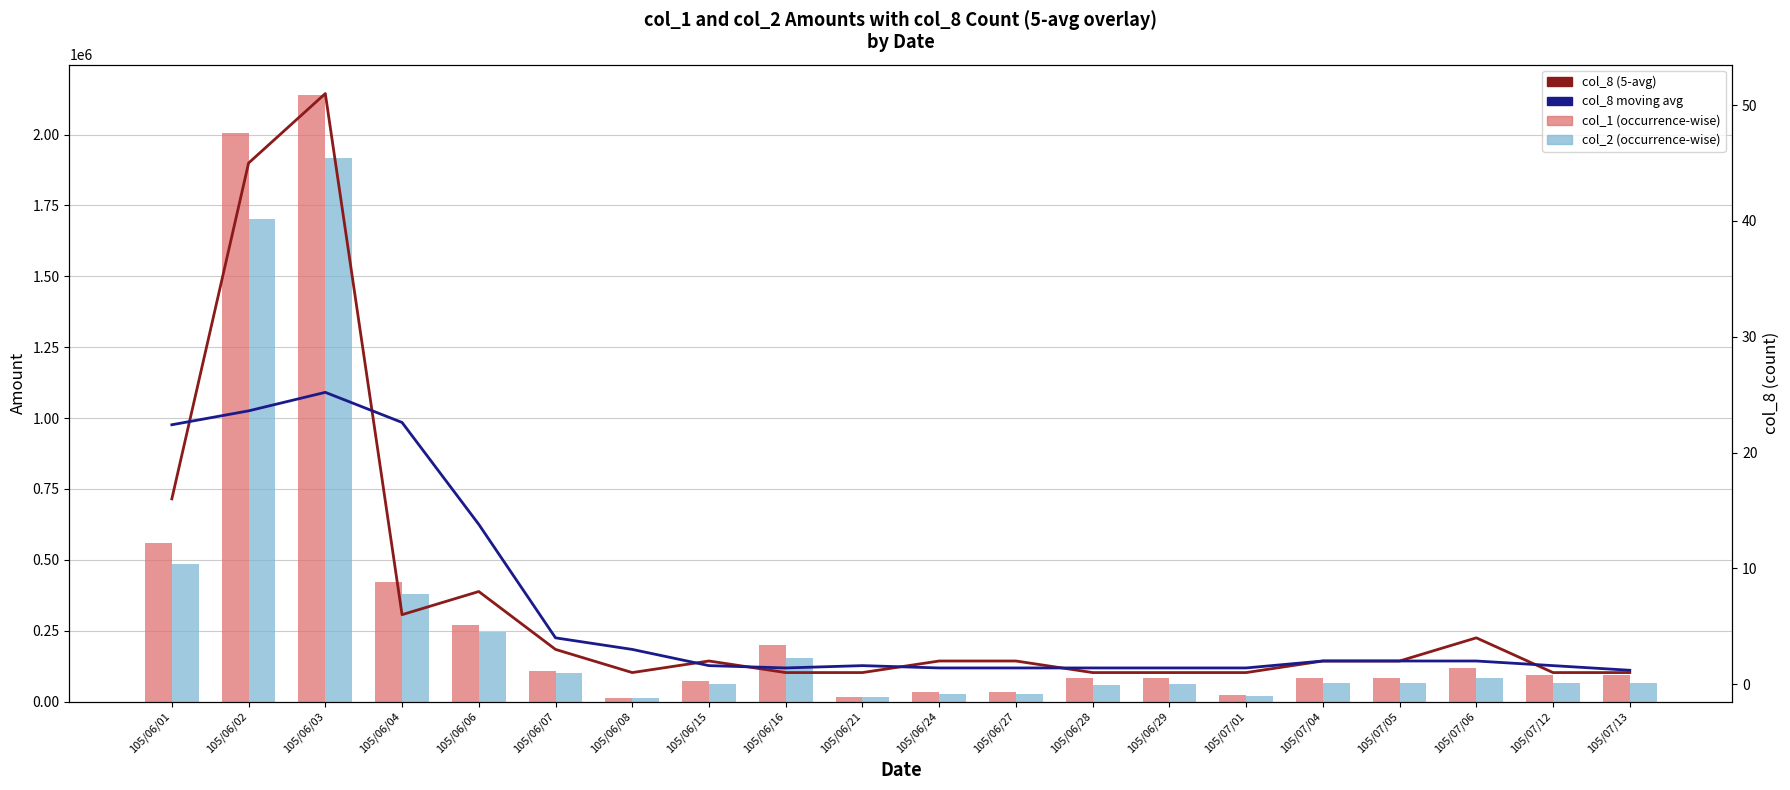

At which label is col_8 (5-avg) closest to 26?

105/06/01